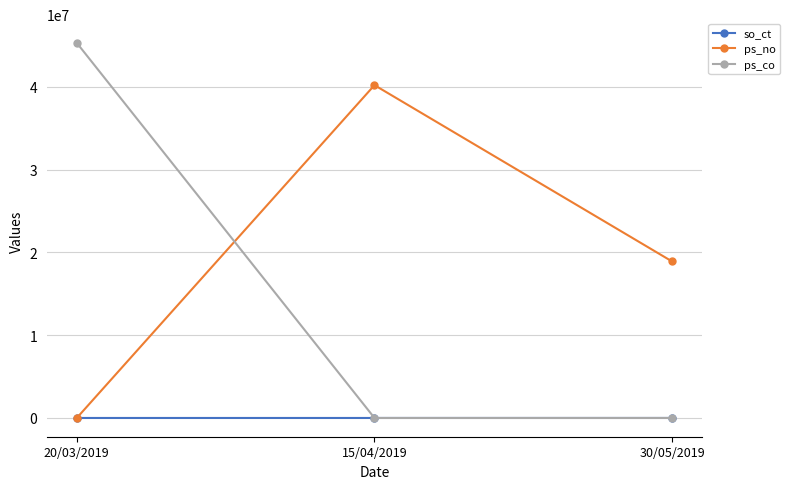

Which series has the largest range (max minus min)?

ps_co